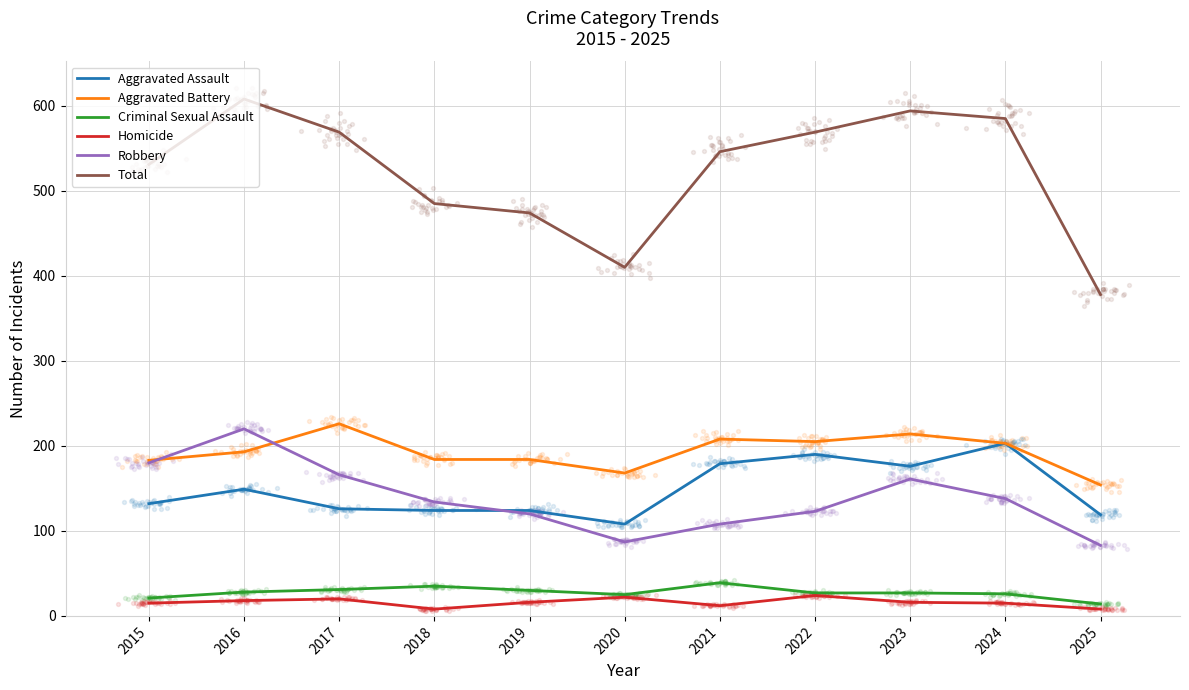

Which series has the widest spread of Y values?

Total